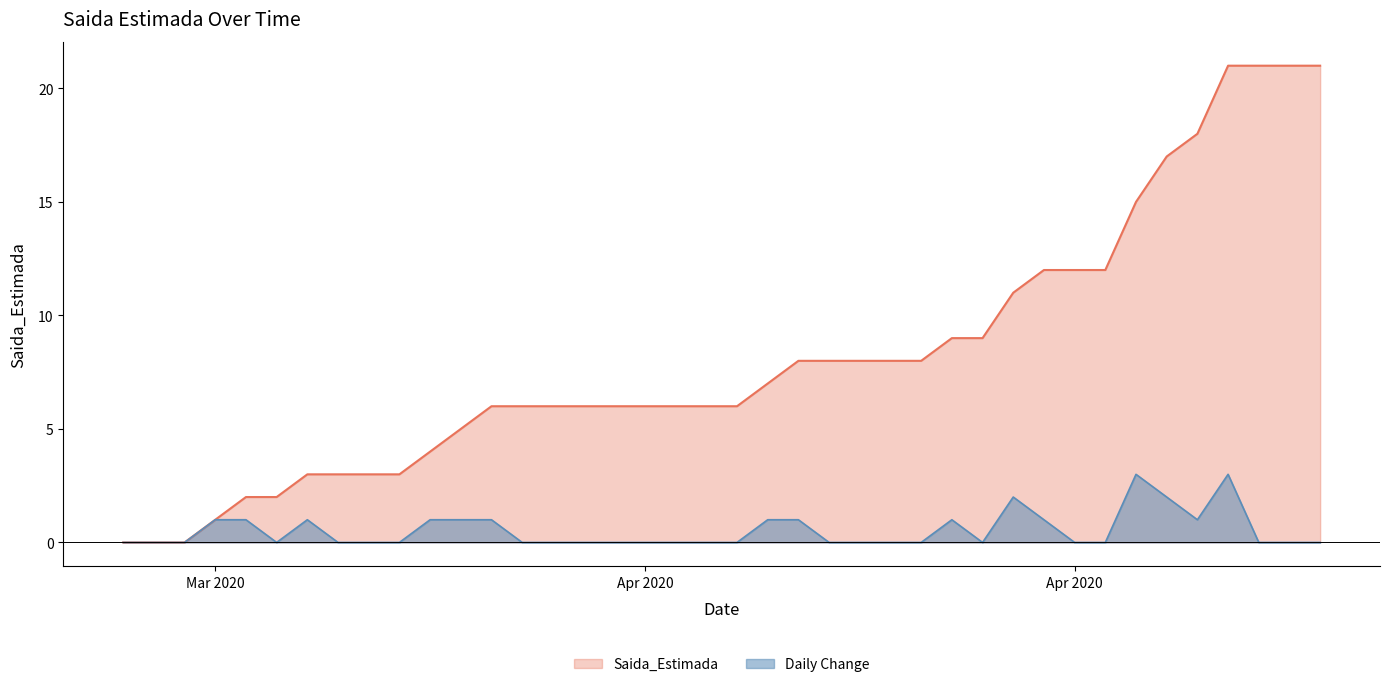

True or false: there are more than 1 points higher than both neighbors.

False